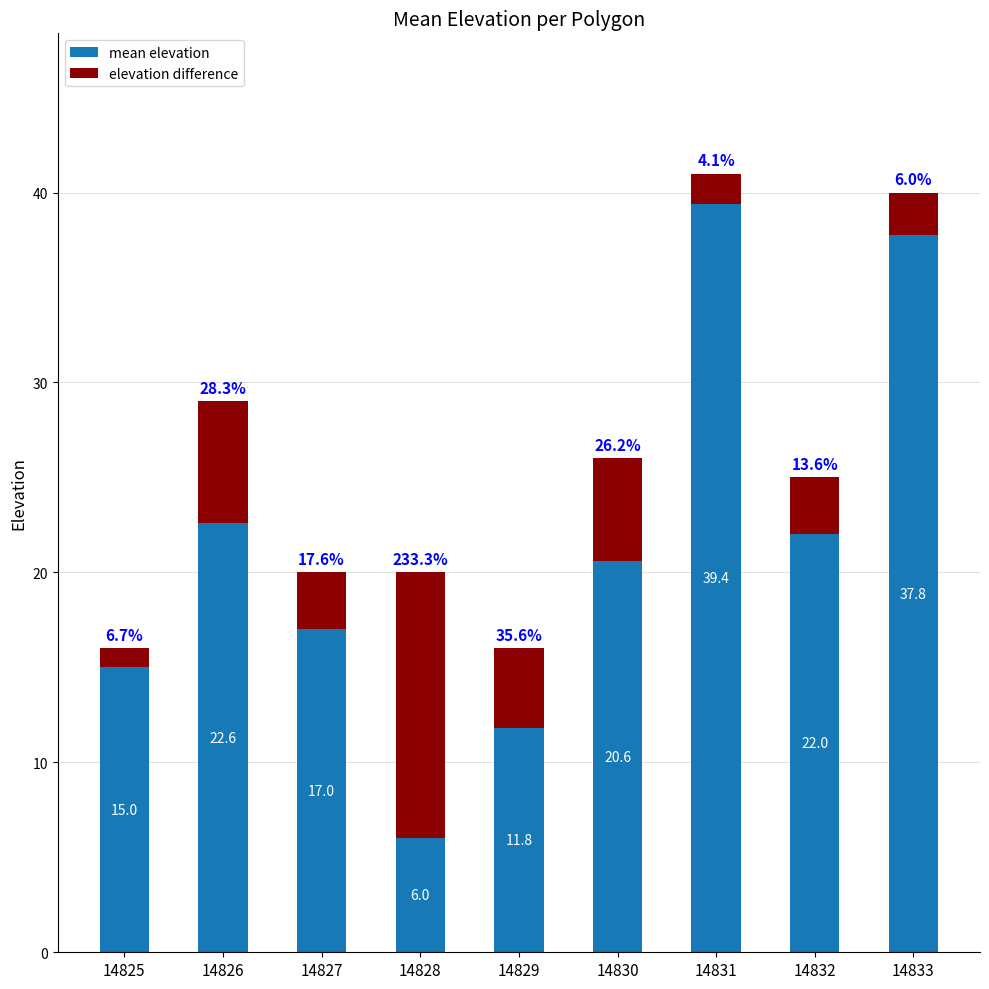

What are all the series names shown in the legend?

mean elevation, elevation difference